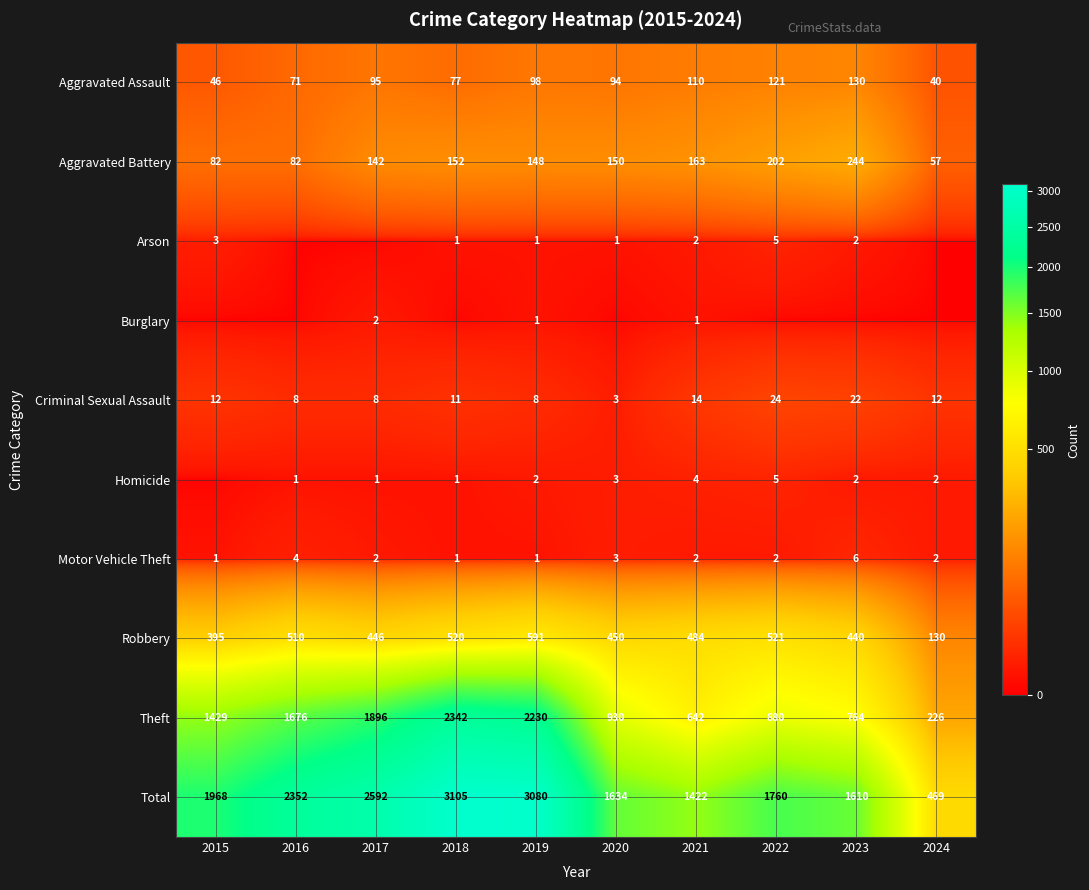

What is the maximum value shown in the chart?

3105